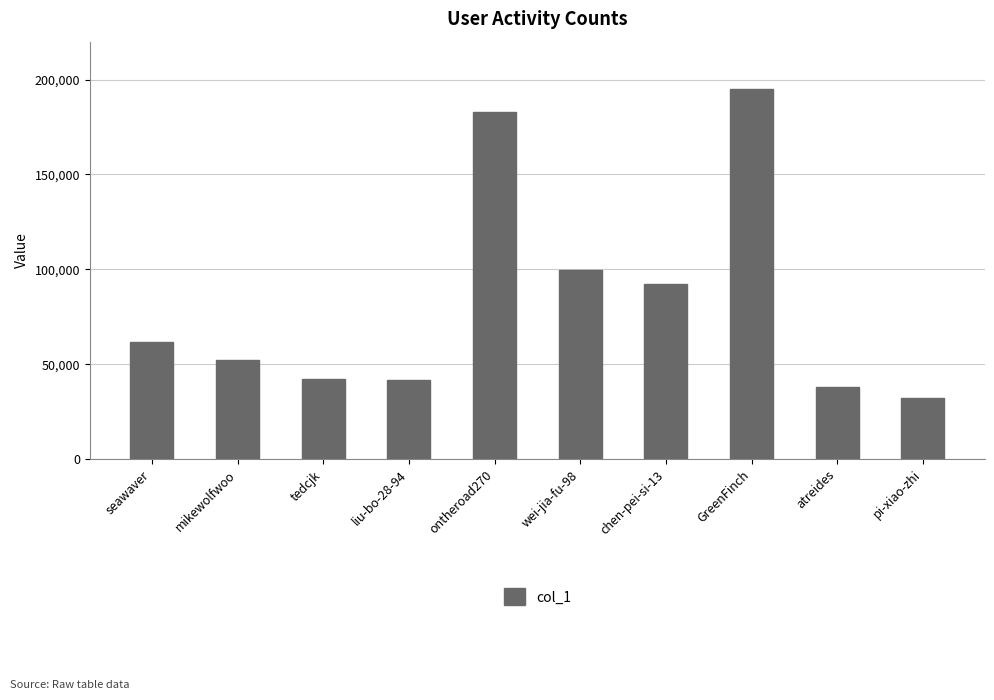

Which has a higher value, GreenFinch or ontheroad270?

GreenFinch